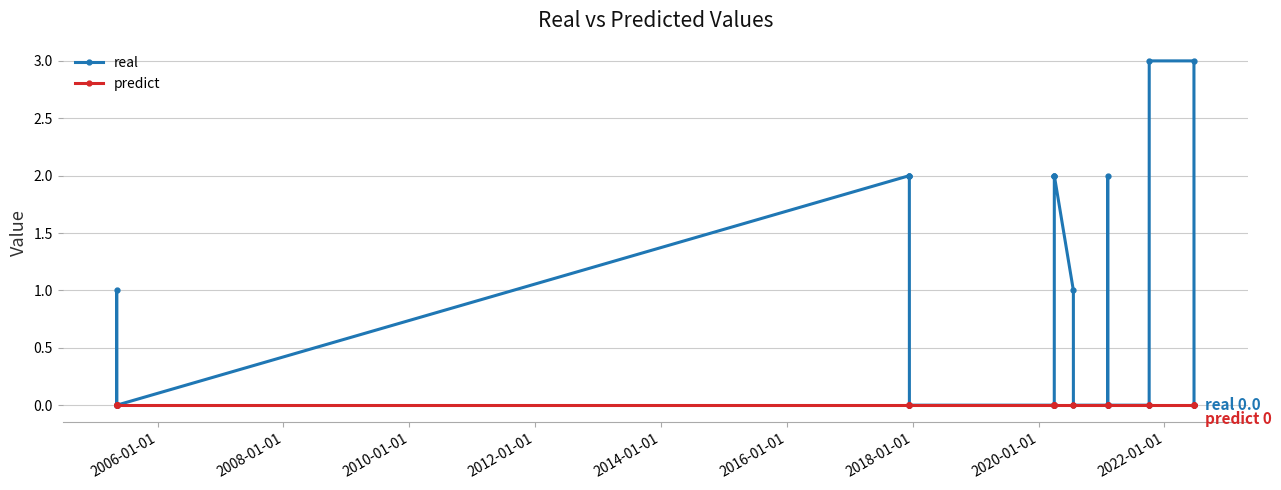

Which series has the largest range (max minus min)?

real